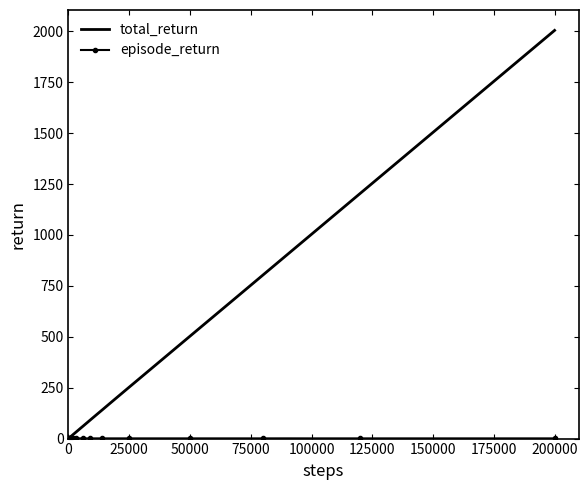

Which series has the largest range (max minus min)?

total_return